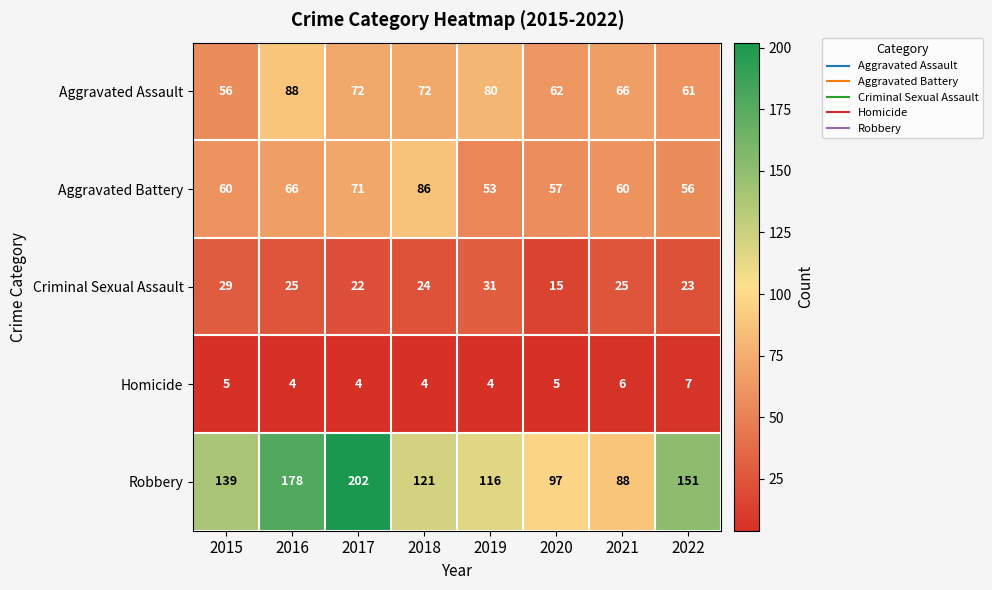

Count the Homicide values in the range 4 to 6.

7